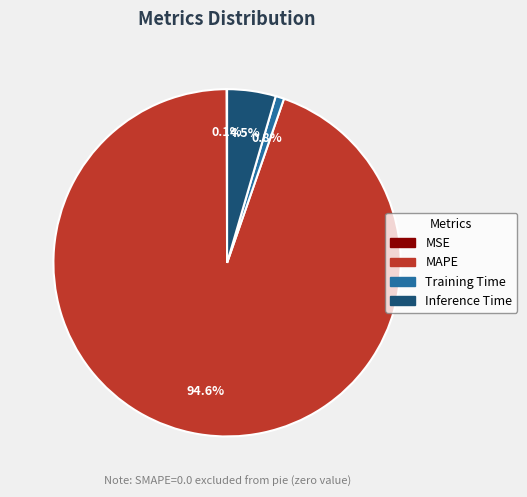

Is there any slice that represents more than half of the pie?

Yes